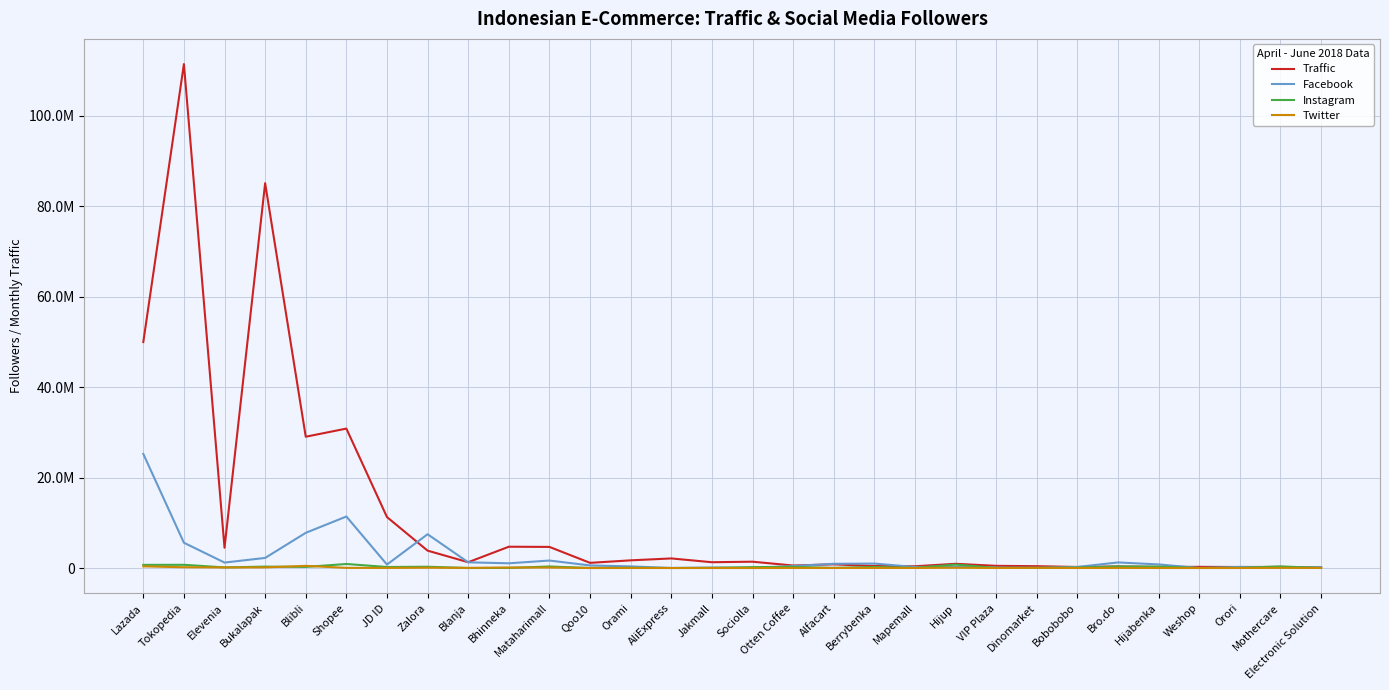

Reading left to right, transcribe all the data shown in this chart.

Traffic: Lazada=49990700	Tokopedia=111484100	Elevenia=4482800	Bukalapak=85138900	Blibli=29044100	Shopee=30843400	JD ID=11269000	Zalora=3841100	Blanja=1278800	Bhinneka=4708100	Mataharimall=4666300	Qoo10=1141600	Orami=1695000	AliExpress=2118700	Jakmall=1278500	Sociolla=1396100	Otten Coffee=552000	Alfacart=809000	Berrybenka=432500	Mapemall=385800	Hijup=930300	VIP Plaza=477600	Dinomarket=400900	Bobobobo=225100	Bro.do=342800	Hijabenka=239700	Weshop=252700	Orori=224100	Mothercare=239400	Electronic Solution=115500
Facebook: Lazada=25247800	Tokopedia=5591100	Elevenia=1202200	Bukalapak=2229100	Blibli=7781900	Shopee=11392800	JD ID=763400	Zalora=7472300	Blanja=1261900	Bhinneka=1041500	Mataharimall=1650800	Qoo10=565100	Orami=354000	AliExpress=1100	Jakmall=103500	Sociolla=2900	Otten Coffee=437200	Alfacart=929200	Berrybenka=978100	Mapemall=221600	Hijup=313800	VIP Plaza=99700	Dinomarket=43200	Bobobobo=234300	Bro.do=1232300	Hijabenka=790900	Weshop=0	Orori=239700	Mothercare=147900	Electronic Solution=187600
Instagram: Lazada=692100	Tokopedia=708400	Elevenia=133300	Bukalapak=307700	Blibli=239400	Shopee=889900	JD ID=221200	Zalora=281100	Blanja=0	Bhinneka=20000	Mataharimall=335100	Qoo10=2100	Orami=50700	AliExpress=1500	Jakmall=21300	Sociolla=202600	Otten Coffee=255500	Alfacart=31400	Berrybenka=229700	Mapemall=26500	Hijup=759600	VIP Plaza=20700	Dinomarket=30500	Bobobobo=89200	Bro.do=342900	Hijabenka=304000	Weshop=0	Orori=41400	Mothercare=354200	Electronic Solution=7600
Twitter: Lazada=363600	Tokopedia=170100	Elevenia=125900	Bukalapak=136500	Blibli=474700	Shopee=33100	JD ID=17100	Zalora=68800	Blanja=28500	Bhinneka=104600	Mataharimall=104900	Qoo10=0	Orami=6400	AliExpress=1700	Jakmall=2600	Sociolla=200	Otten Coffee=7900	Alfacart=5900	Berrybenka=17000	Mapemall=10000	Hijup=60100	VIP Plaza=2800	Dinomarket=38000	Bobobobo=4300	Bro.do=20900	Hijabenka=2700	Weshop=300	Orori=2600	Mothercare=29800	Electronic Solution=21200